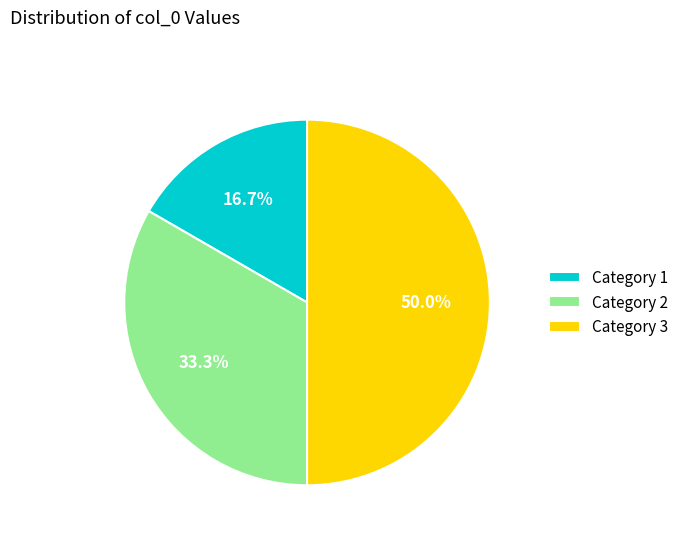

What percentage do Category 3 and Category 2 together represent?

83.3%